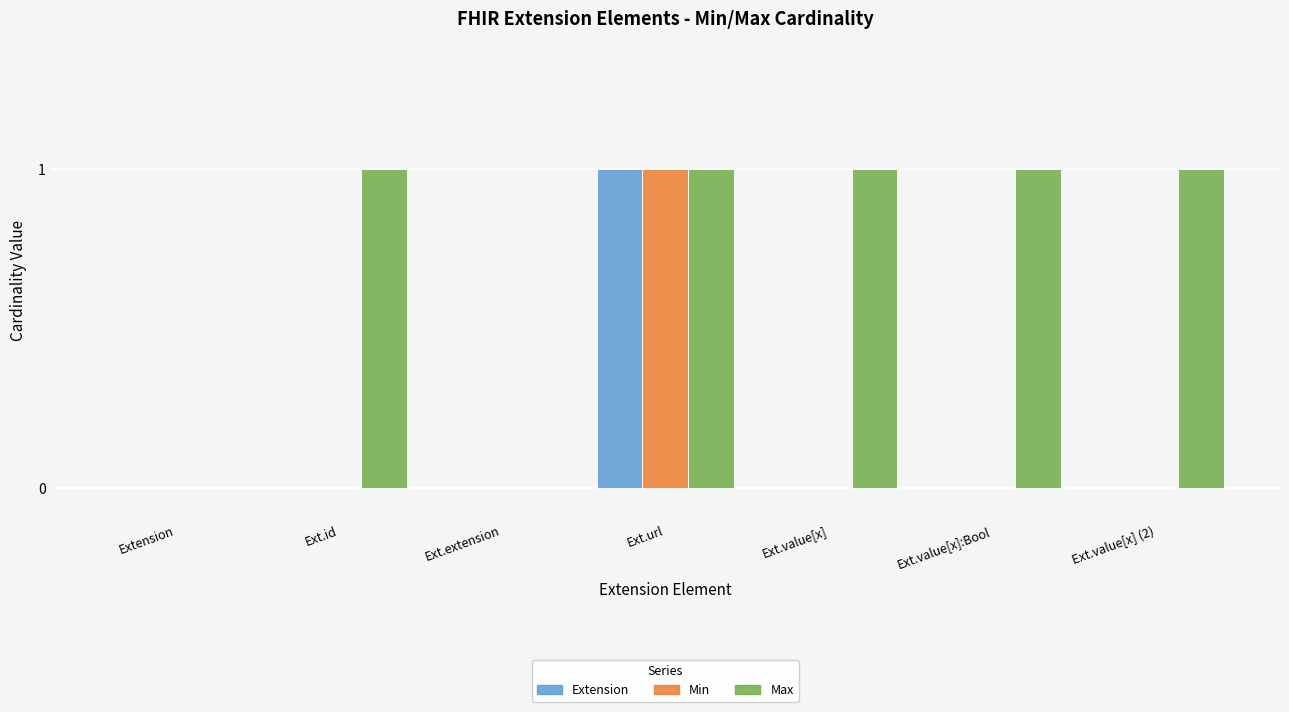

Reading left to right, what are all the values shown in this chart?

Extension: 0	0	0	1	0	0	0
Min: 0	0	0	1	0	0	0
Max: 0	1	0	1	1	1	1